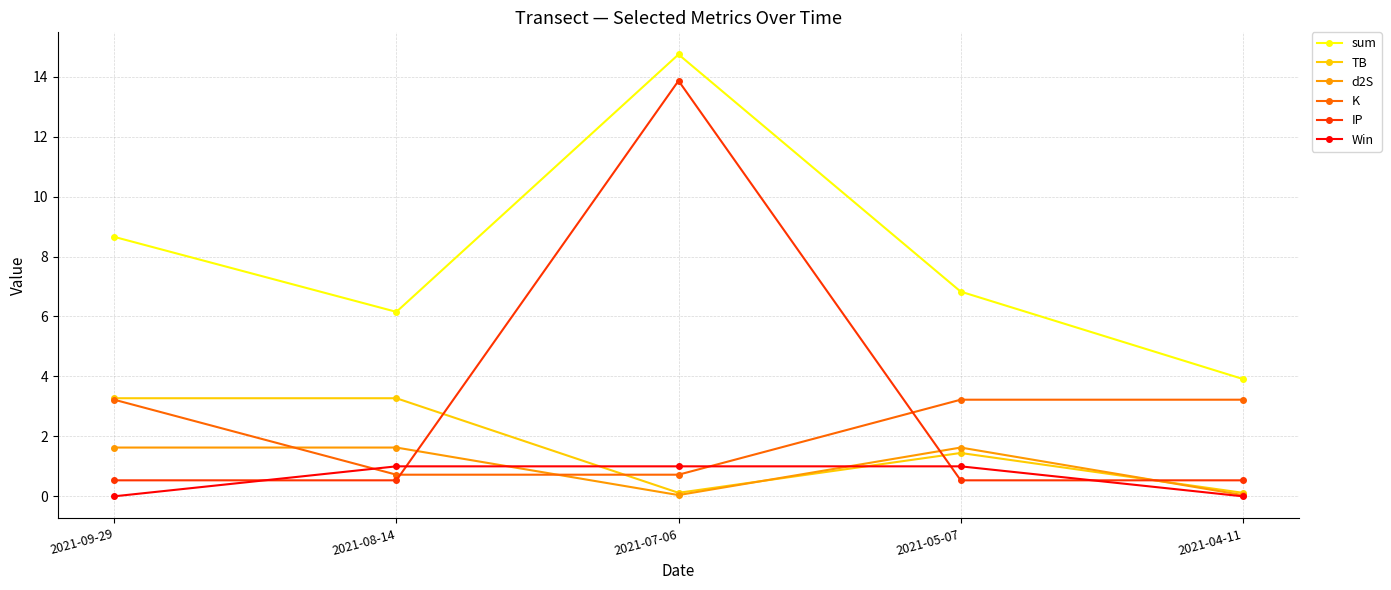

Rank the categories by sum value from lowest to highest.

2021-04-11, 2021-08-14, 2021-05-07, 2021-09-29, 2021-07-06